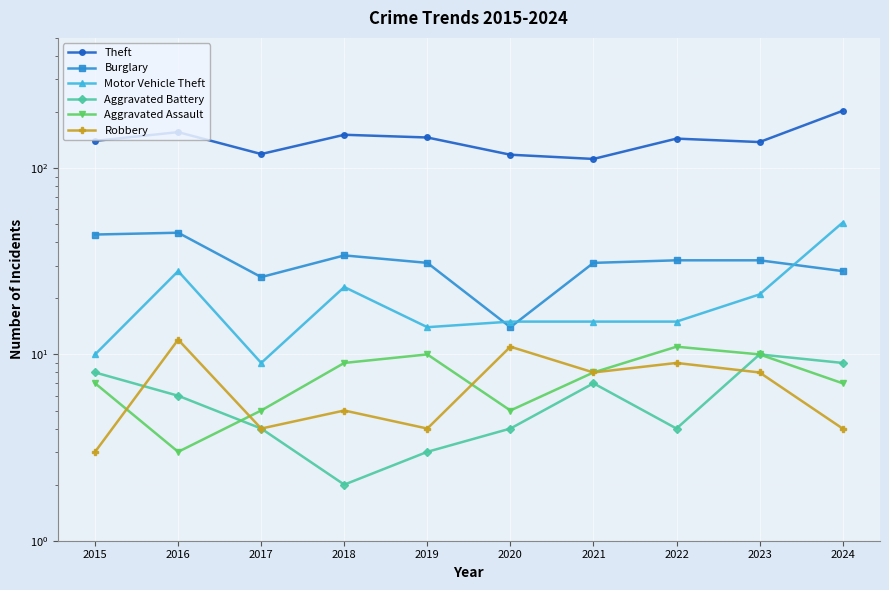

True or false: Theft has a value of 209 at 2017.

False